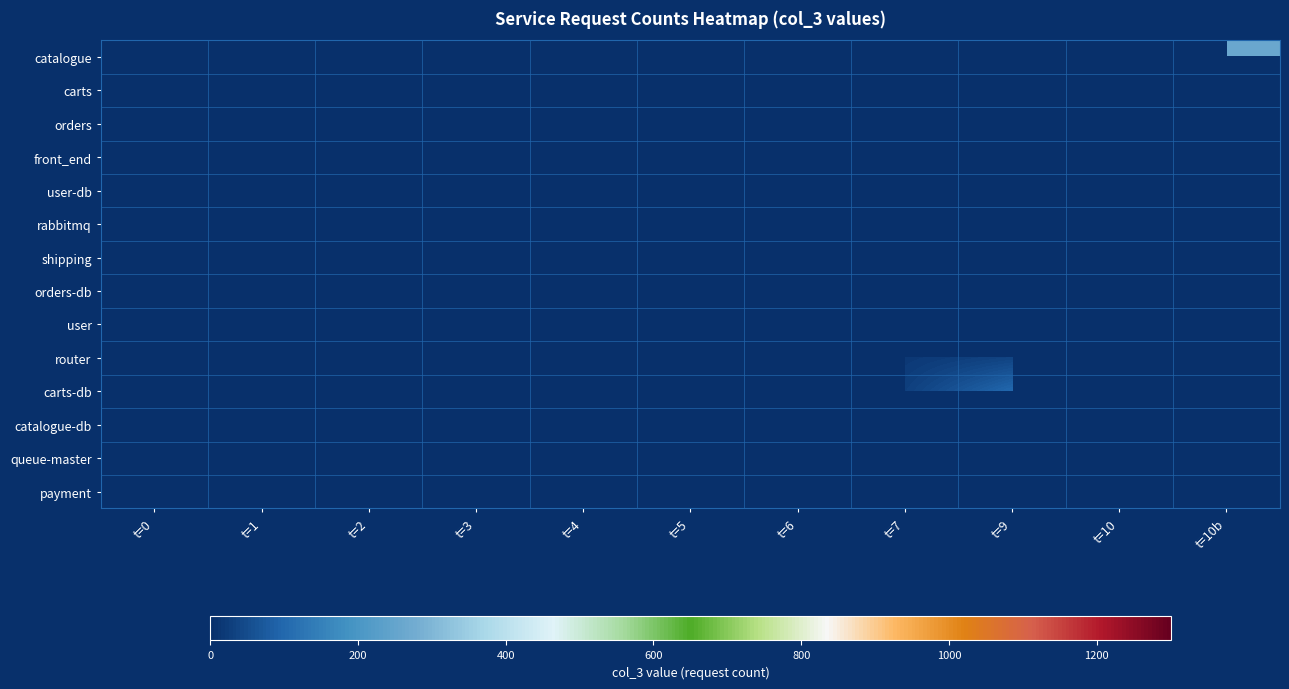

Count the number of categories in the chart.

11